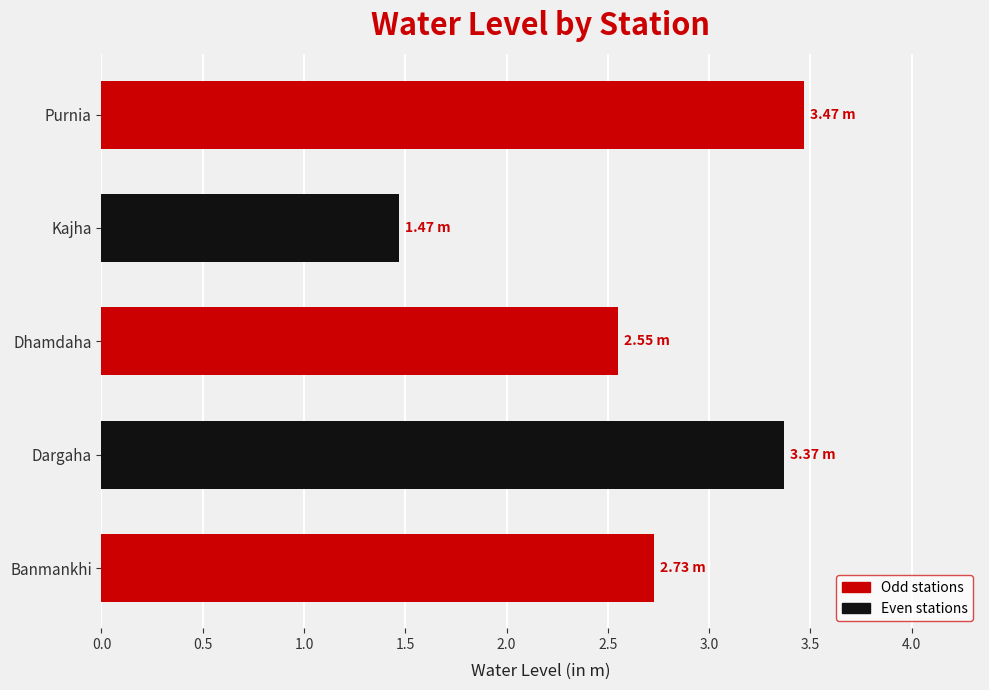

Are the bars grouped side by side (vs. stacked)?

No